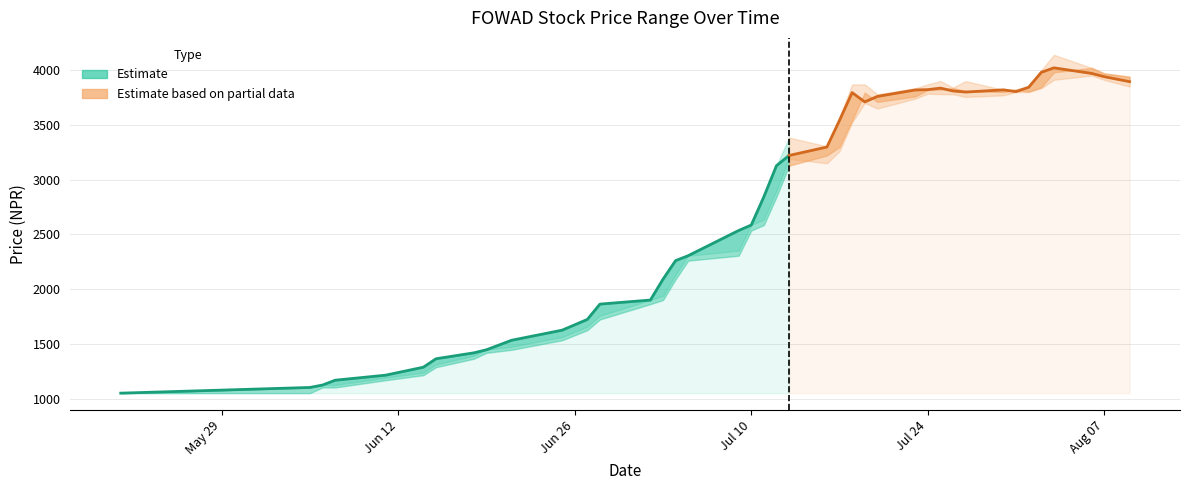

Reading left to right, transcribe all the data shown in this chart.

Close: 0=1051	1=1103	2=1125	3=1169	4=1215	5=1288	6=1365	7=1419	8=1447	9=1534	10=1626	11=1724	12=1864	13=1901	14=2091	15=2261	16=2306	17=2536	18=2586	19=2844	20=3128	21=3221	22=3298	23=3542	24=3795	25=3710	26=3760	27=3819	28=3822	29=3836	30=3810	31=3800	32=3820	33=3804	34=3844	35=3980	36=4021	37=3970	38=3940	39=3895
High: 0=1051	1=1103	2=1125	3=1169	4=1215	5=1288	6=1365	7=1419	8=1447	9=1534	10=1626	11=1724	12=1864	13=1901	14=2091	15=2261	16=2306	17=2536	18=2586	19=2844	20=3128	21=3384	22=3305	23=3570	24=3870	25=3870	26=3780	27=3835	28=3870	29=3901	30=3841	31=3900	32=3820	33=3825	34=3854	35=4000	36=4140	37=4020	38=3970	39=3940
Low: 0=1051	1=1103	2=1125	3=1125	4=1192	5=1239	6=1313	7=1392	8=1447	9=1475	10=1564	11=1658	12=1758	13=1901	14=1939	15=2132	16=2306	17=2352	18=2586	19=2637	20=2900	21=3190	22=3150	23=3260	24=3523	25=3701	26=3650	27=3740	28=3785	29=3781	30=3780	31=3756	32=3770	33=3800	34=3800	35=3835	36=3912	37=3951	38=3911	39=3850
Open: 0=1051	1=1051	2=1103	3=1103	4=1169	5=1215	6=1288	7=1365	8=1419	9=1447	10=1534	11=1626	12=1724	13=1864	14=1901	15=2091	16=2261	17=2306	18=2536	19=2586	20=2844	21=3128	22=3221	23=3298	24=3542	25=3795	26=3710	27=3760	28=3819	29=3822	30=3836	31=3810	32=3800	33=3820	34=3804	35=3844	36=3980	37=4021	38=3970	39=3940